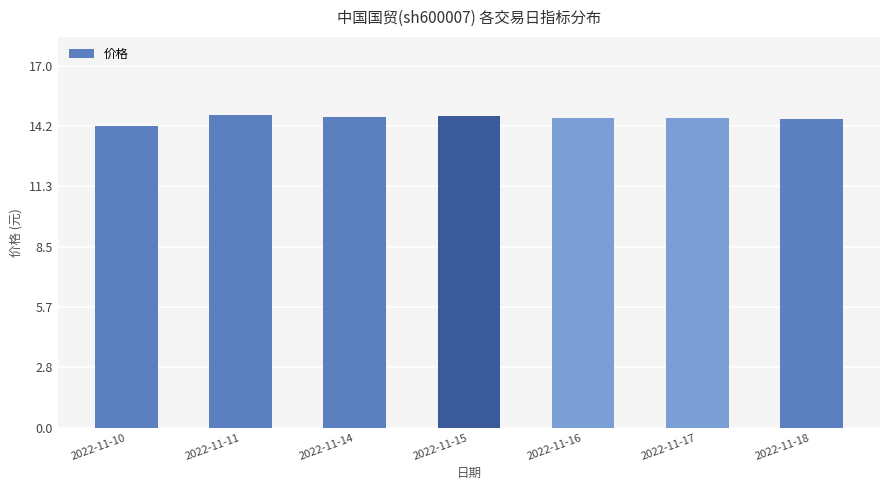

True or false: the data shows 21.0 at 2022-11-11.

False